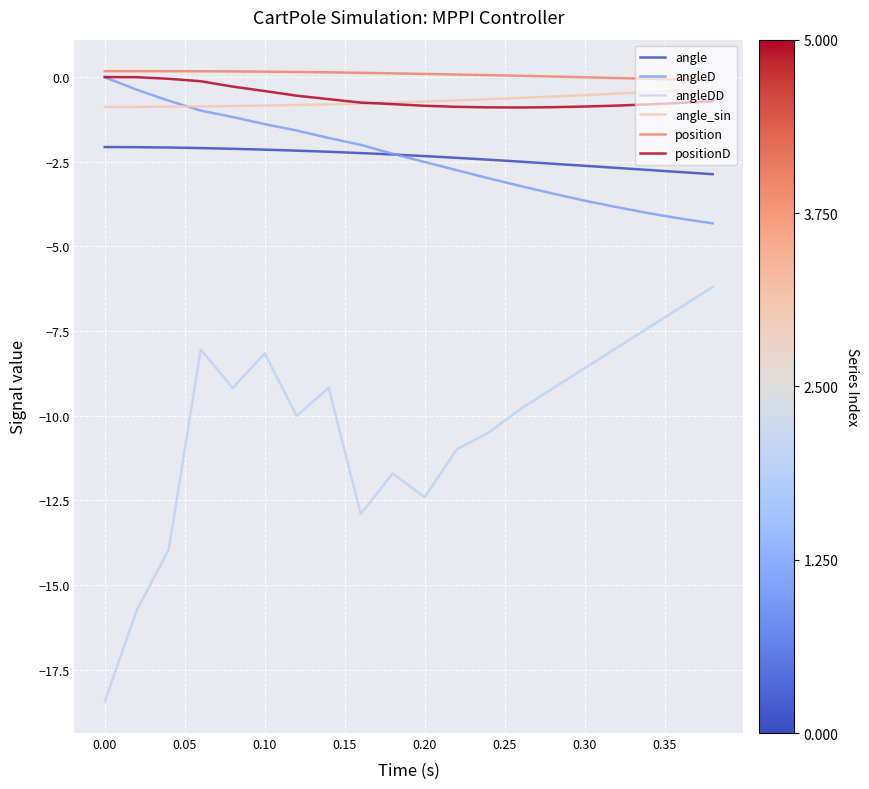

Which series has the largest range (max minus min)?

angleDD